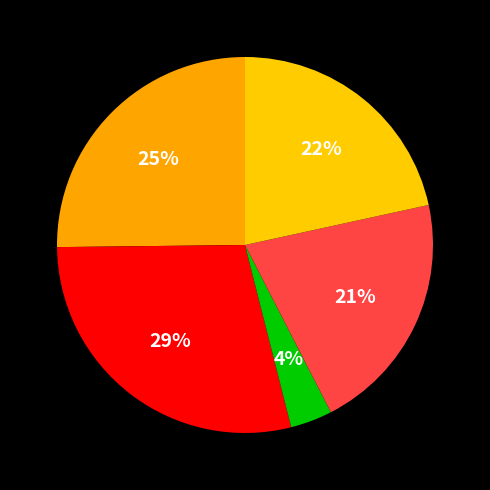

To the nearest percent, what is the average slice percentage?

20%